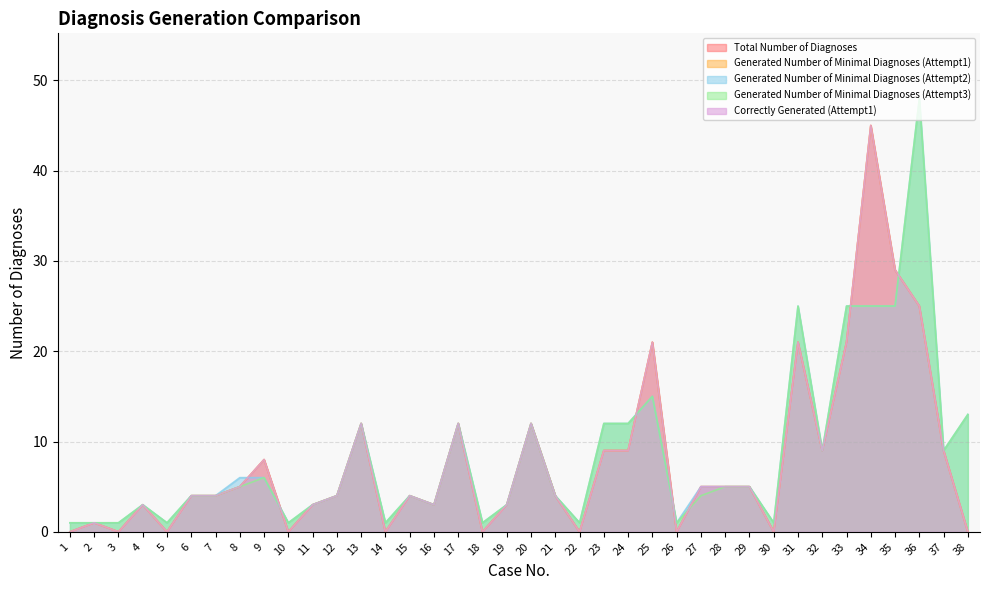

At how many categories does at least one series exceed 37?

2